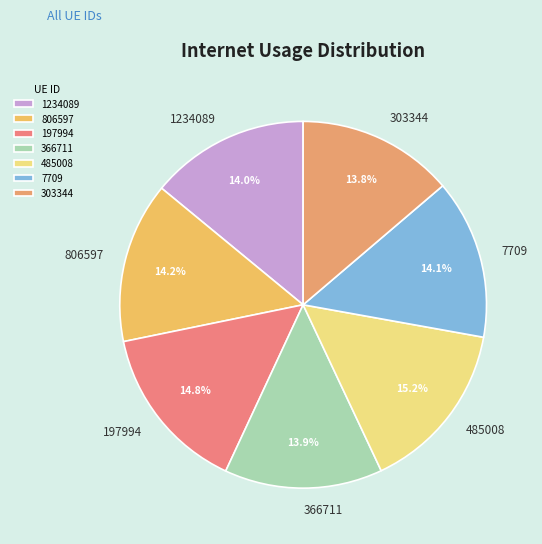

How many segments does this pie chart have?

7